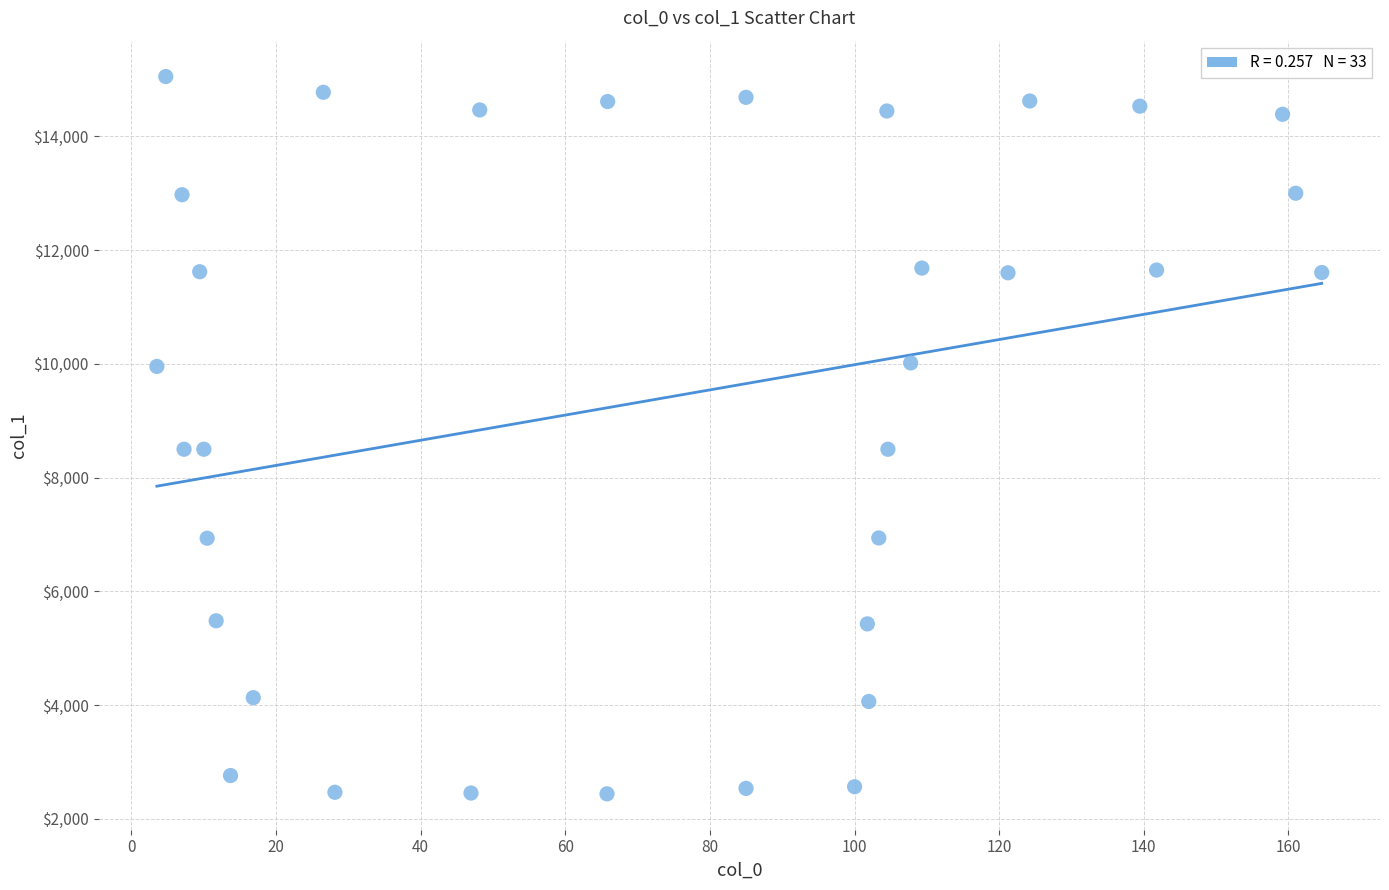

What is the range of X values (max minus min)?

161.1